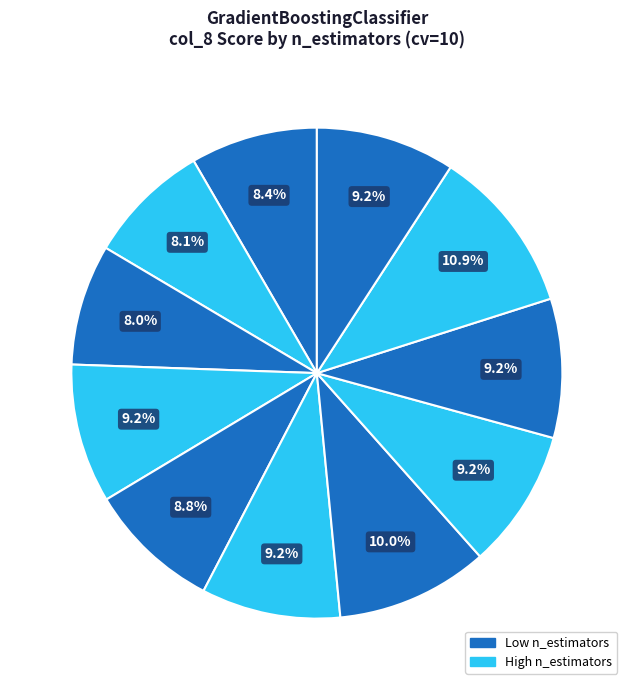

How many slices are in this pie chart?

11